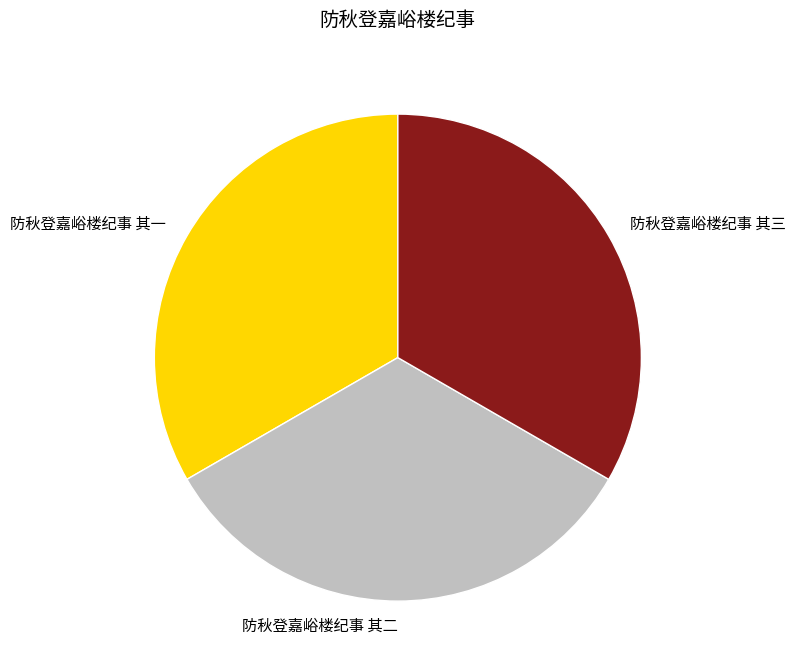

Combined, do 防秋登嘉峪楼纪事 其一 and 防秋登嘉峪楼纪事 其二 account for over 50%?

Yes